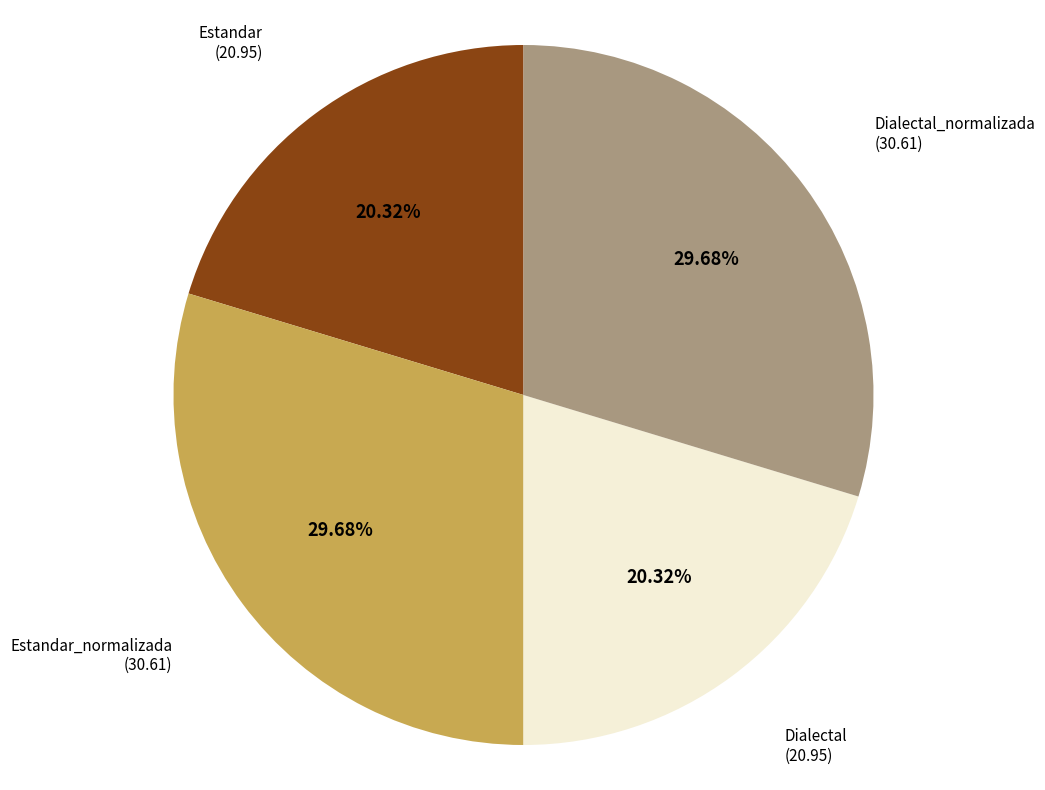

Does any single category account for the majority?

No